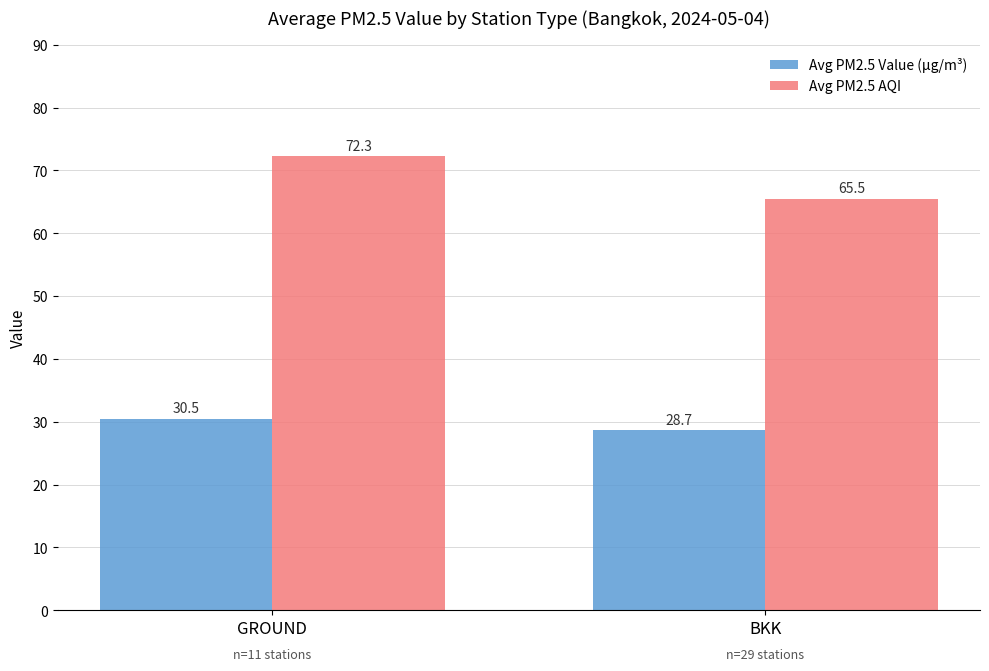

Which category has the lowest value in the Avg PM2.5 Value (µg/m³) series?

BKK